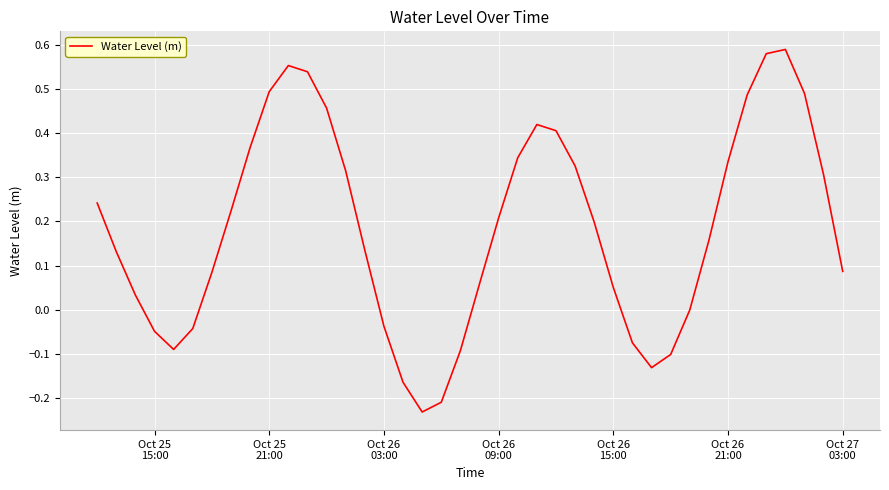

What is the sum of all values?

7.4